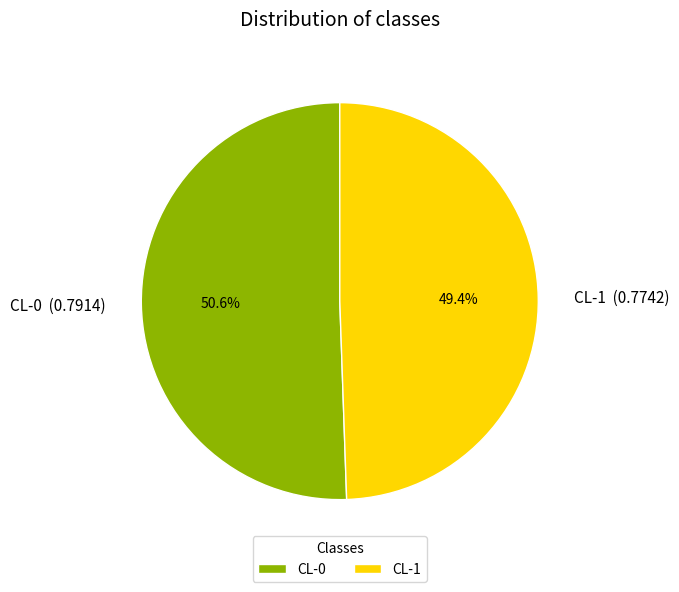

Rank the categories by value from highest to lowest.

CL-0, CL-1